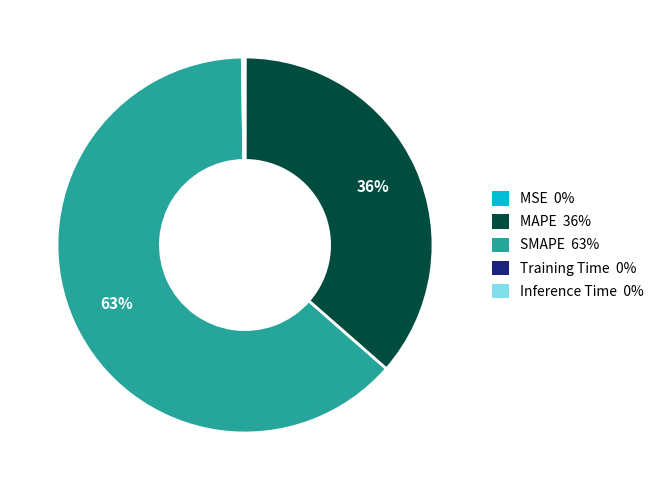

Does any single category account for the majority?

Yes